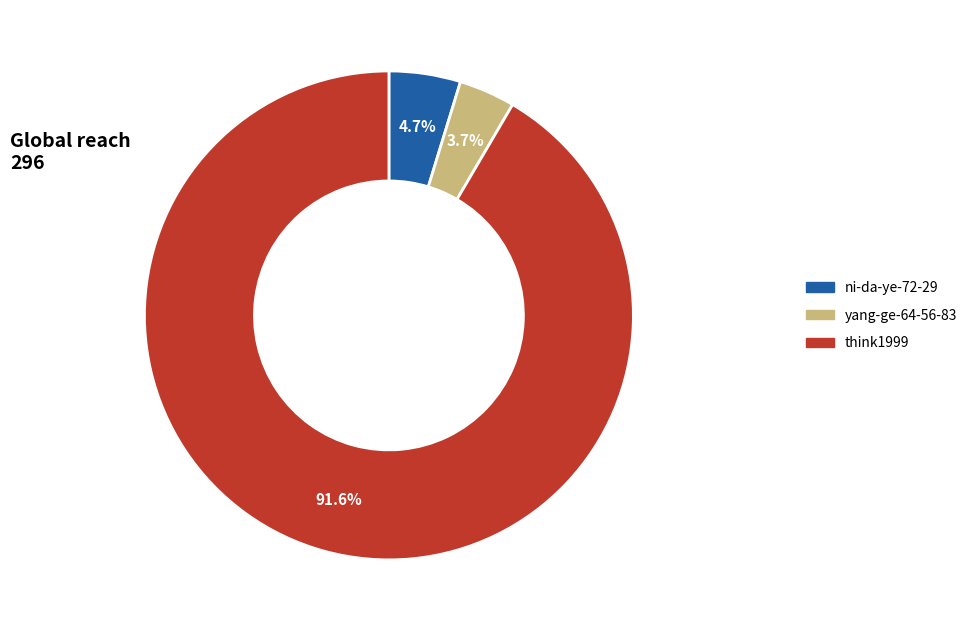

True or false: yang-ge-64-56-83 accounts for 4% of the total.

True